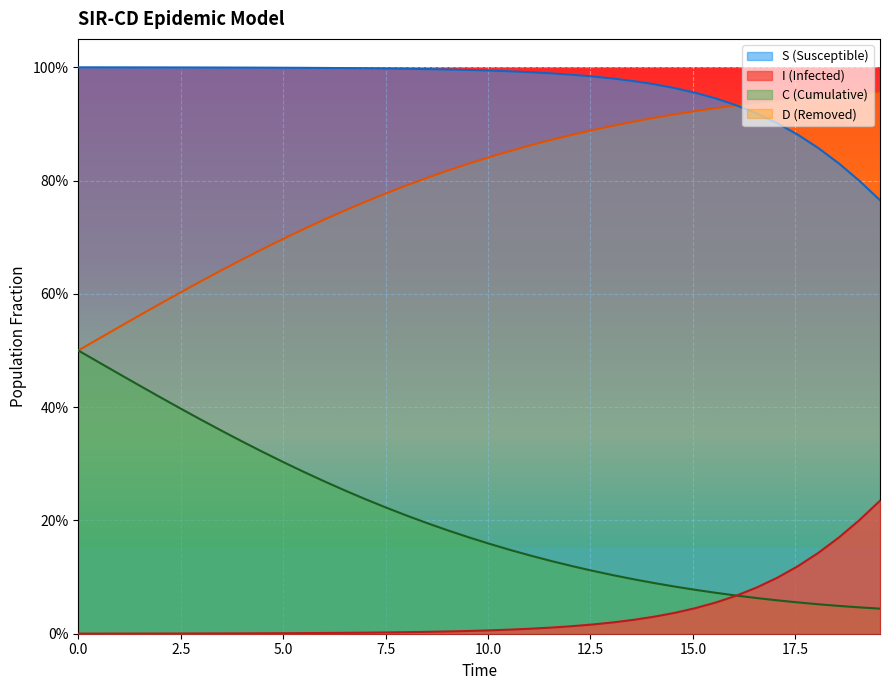

True or false: I and S intersect in this chart.

False